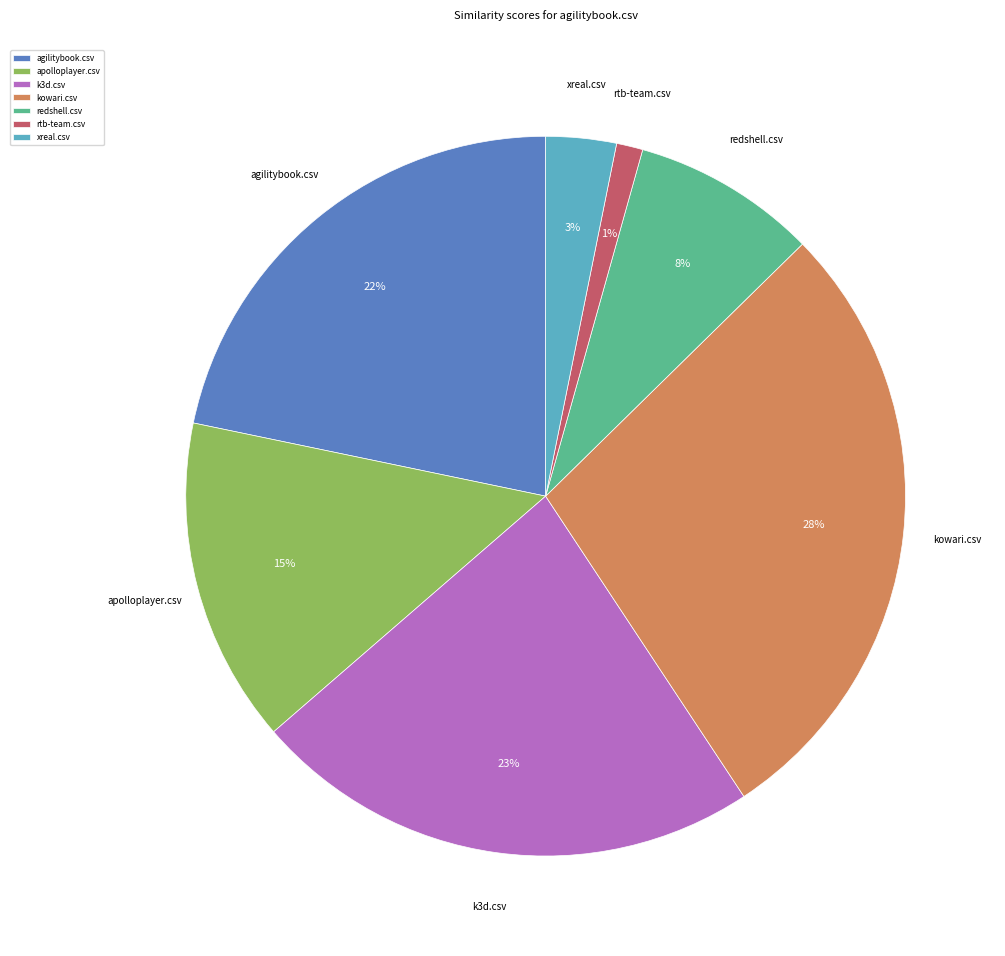

Does redshell.csv represent more than half of the total?

No